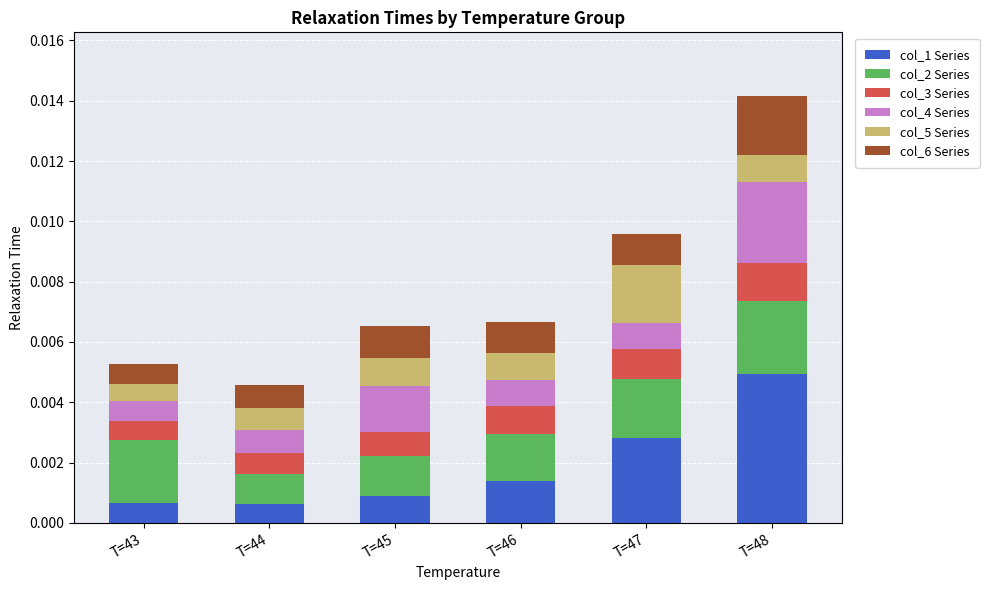

Which category has the highest value in the col_1 Series series?

T=48